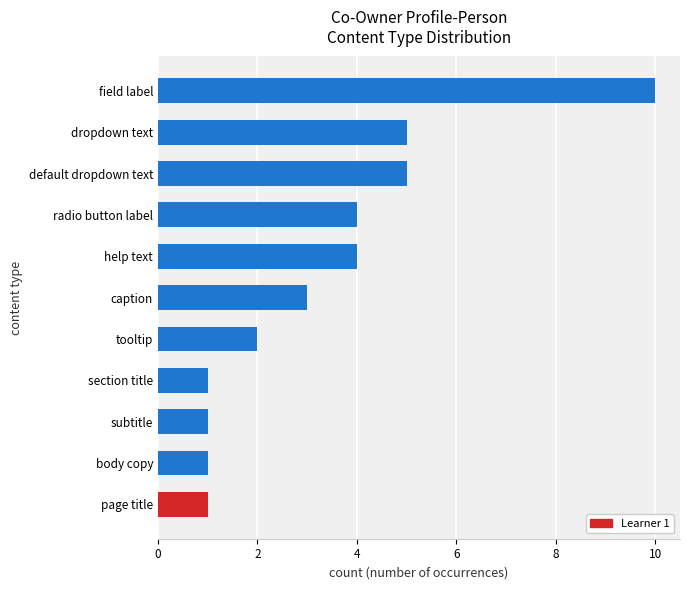

Count the number of categories in the chart.

11